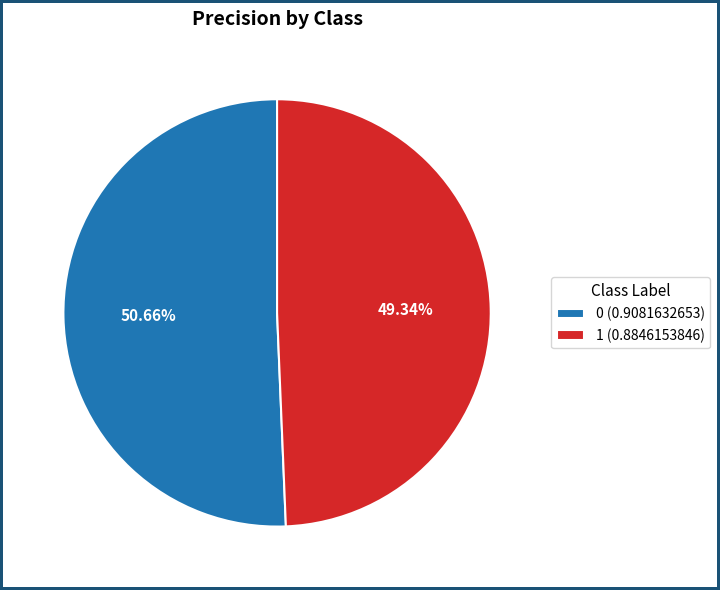

What is the smallest slice in the pie chart?

1